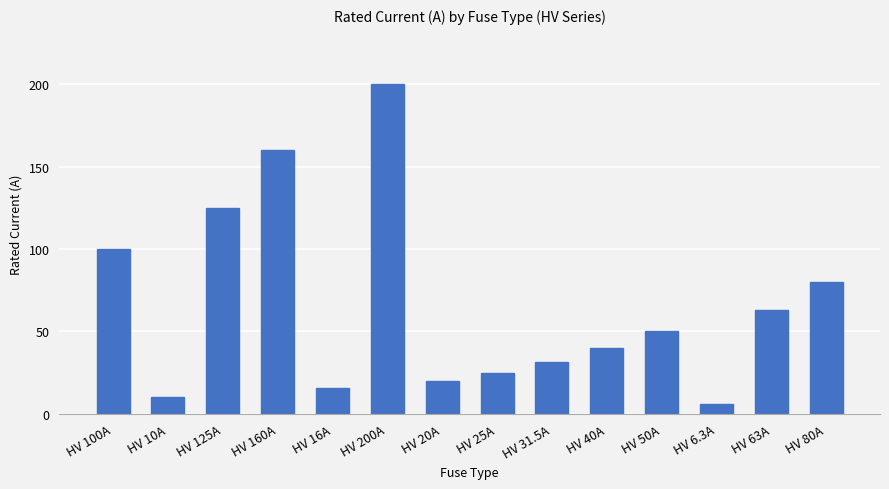

Does the chart contain any negative values?

No